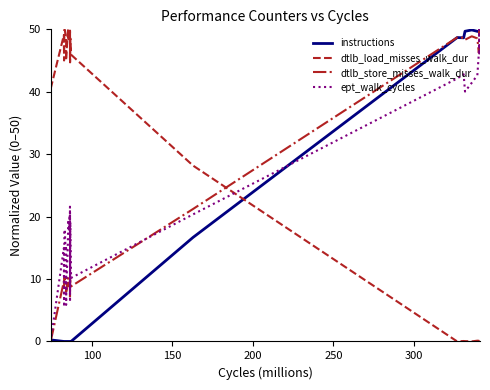

After their last crossing, which series has the higher values: dtlb_load_misses_walk_dur or dtlb_store_misses_walk_dur?

dtlb_store_misses_walk_dur